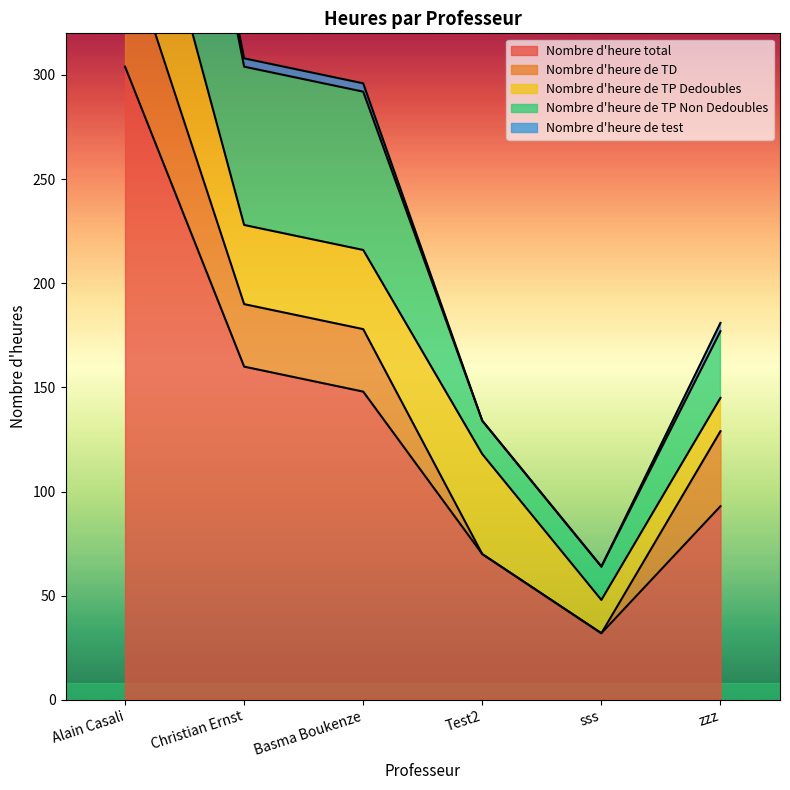

Does the chart display data point markers on the line(s)?

No